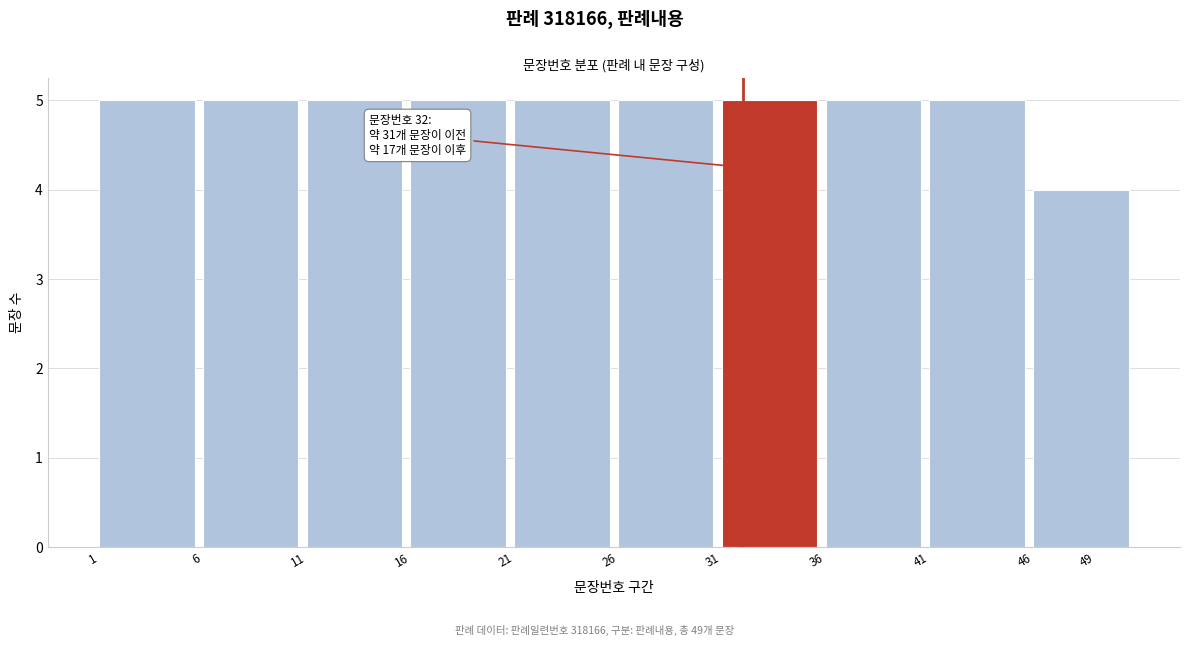

Reading left to right, what are all the values shown in this chart?

5	5	5	5	5	5	5	5	5	4